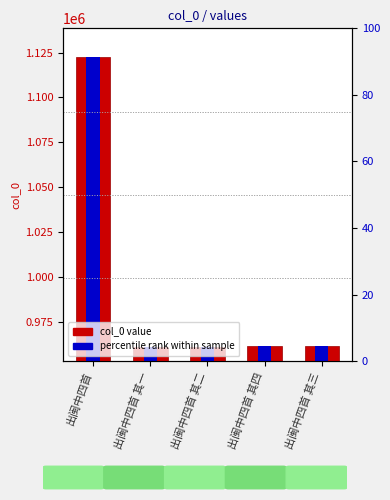

What is the sum of the percentile rank within sample values at 出闽中四首 其三 and 出闽中四首?

1927334.1